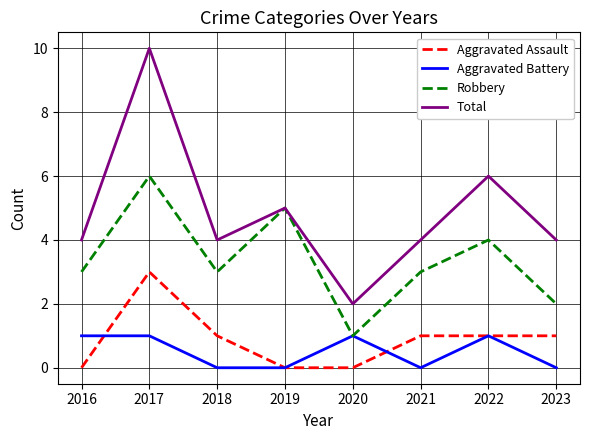

What is the difference between the maximum and second lowest values in the Total series?

6